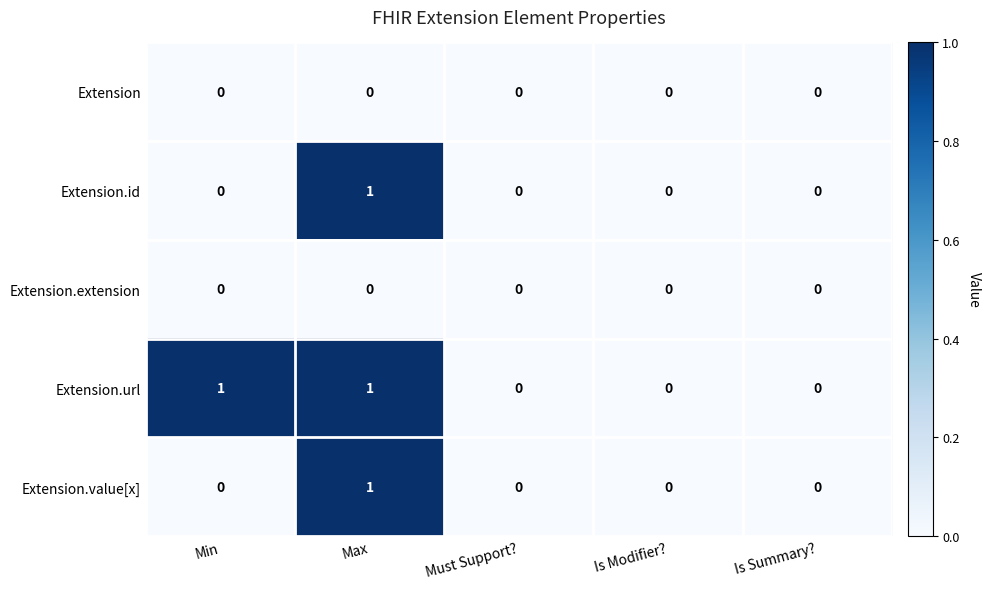

Which series has the largest total across all categories?

Extension.url